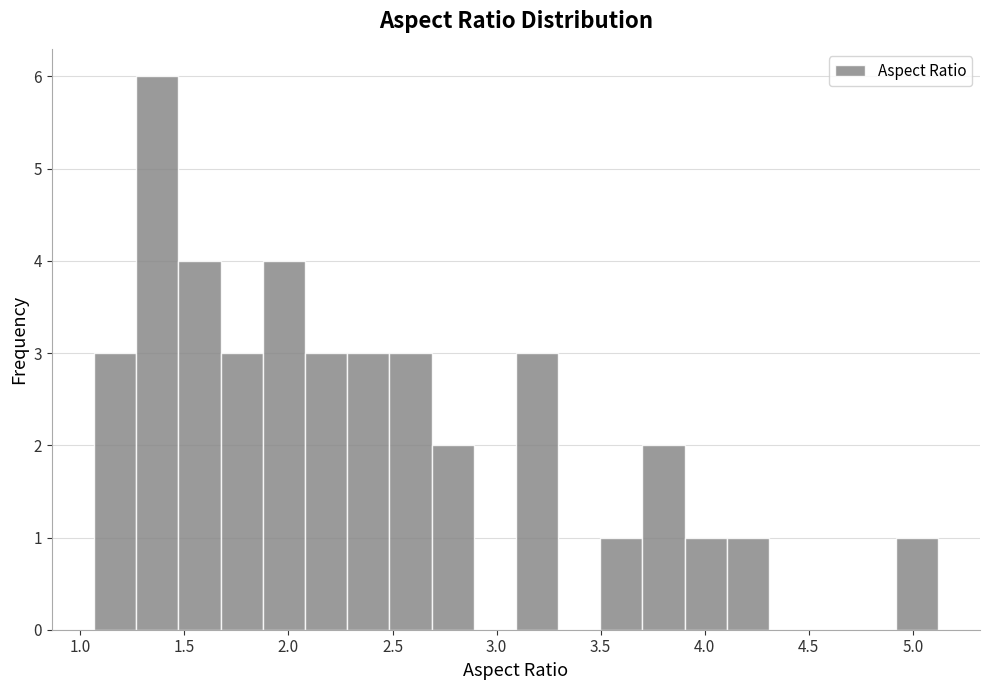

Reading left to right, transcribe this chart: for each bar, give the range it covers on the x-axis and its height. Neither the bar edges nor the heights are printed on the chart, so give them approximately, as read against the axes.

1.05 to 1.25: 3
1.25 to 1.45: 6
1.45 to 1.65: 4
1.65 to 1.90: 3
1.90 to 2.10: 4
2.10 to 2.30: 3
2.30 to 2.50: 3
2.50 to 2.70: 3
2.70 to 2.90: 2
2.90 to 3.10: 0
3.10 to 3.30: 3
3.30 to 3.50: 0
3.50 to 3.70: 1
3.70 to 3.90: 2
3.90 to 4.10: 1
4.10 to 4.30: 1
4.30 to 4.50: 0
4.50 to 4.70: 0
4.70 to 4.90: 0
4.90 to 5.10: 1